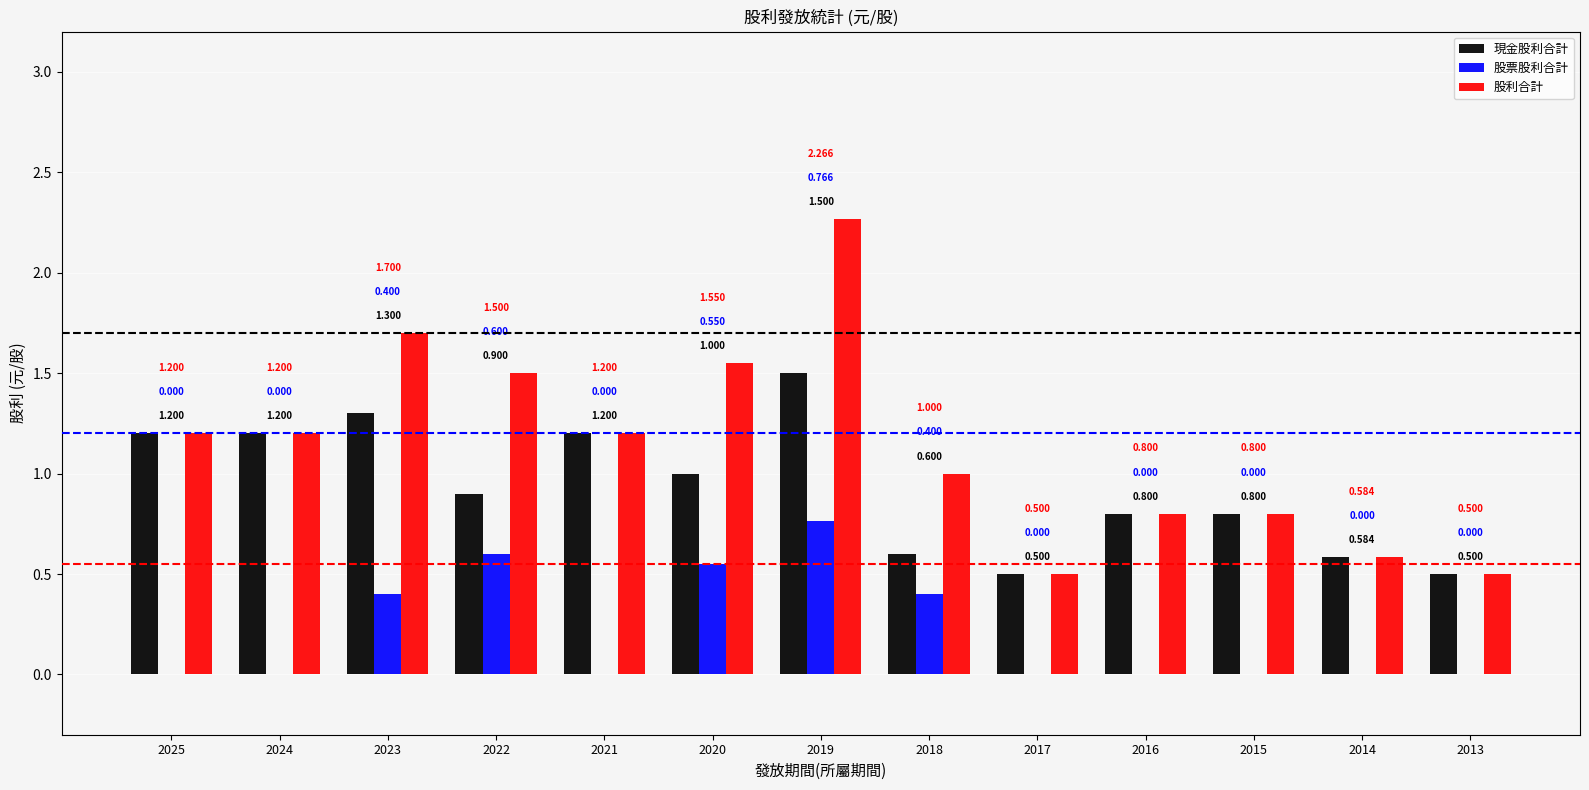

Which series has the largest total across all categories?

股利合計